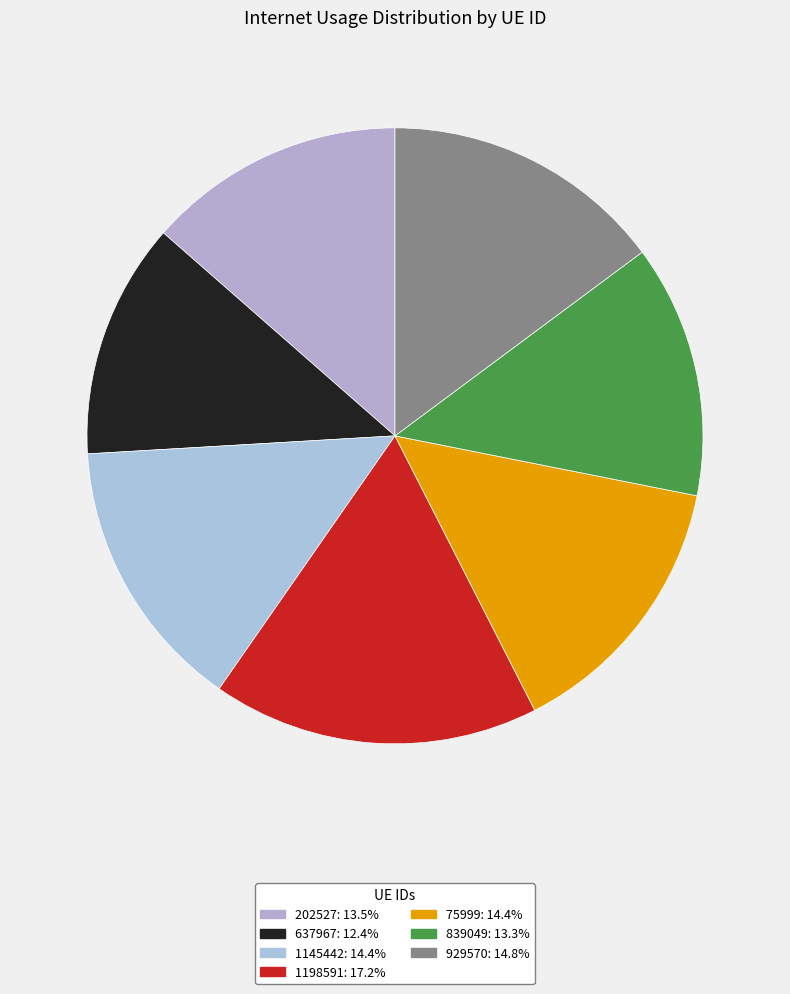

To the nearest percent, what portion does 1145442 represent?

14%